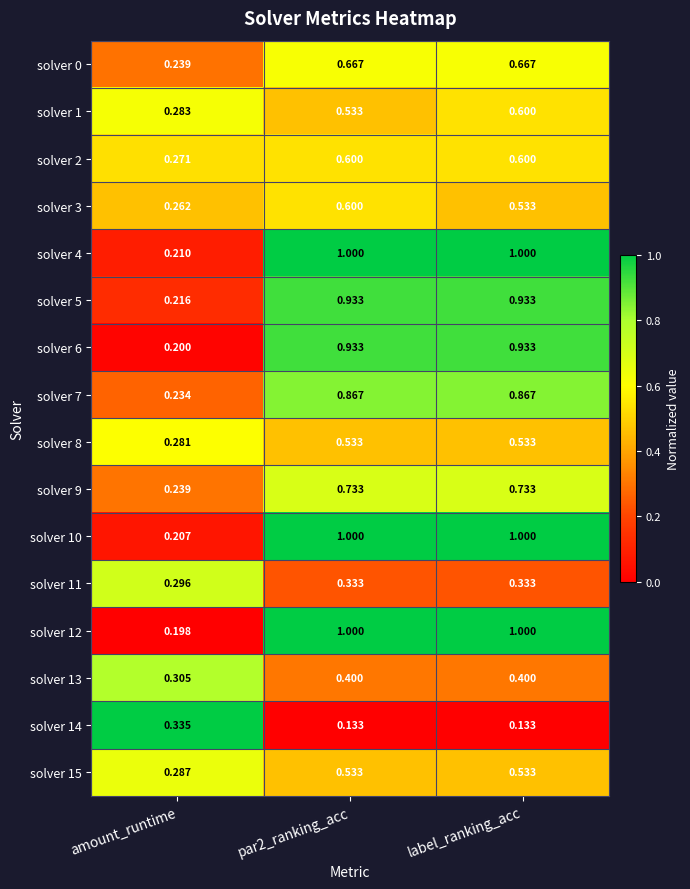

Which category has the lowest value in the solver 11 series?

amount_runtime